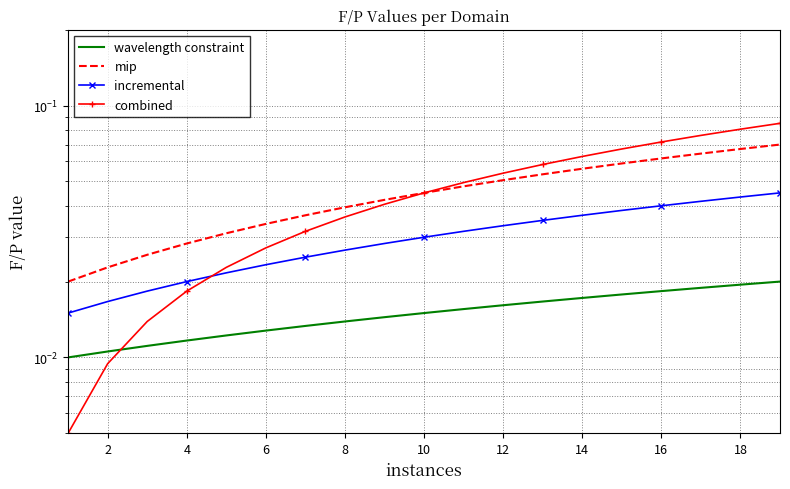

Which has a higher value, 15 or 20?

15